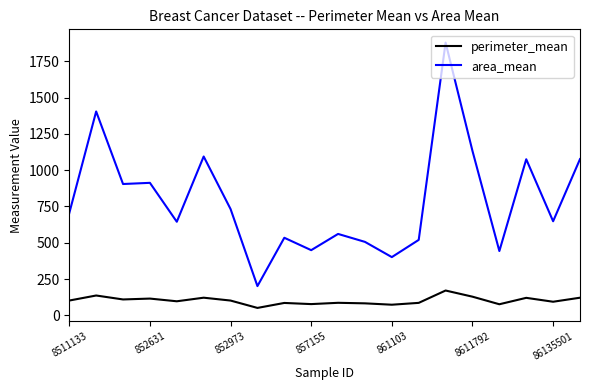

True or false: area_mean and perimeter_mean intersect in this chart.

False